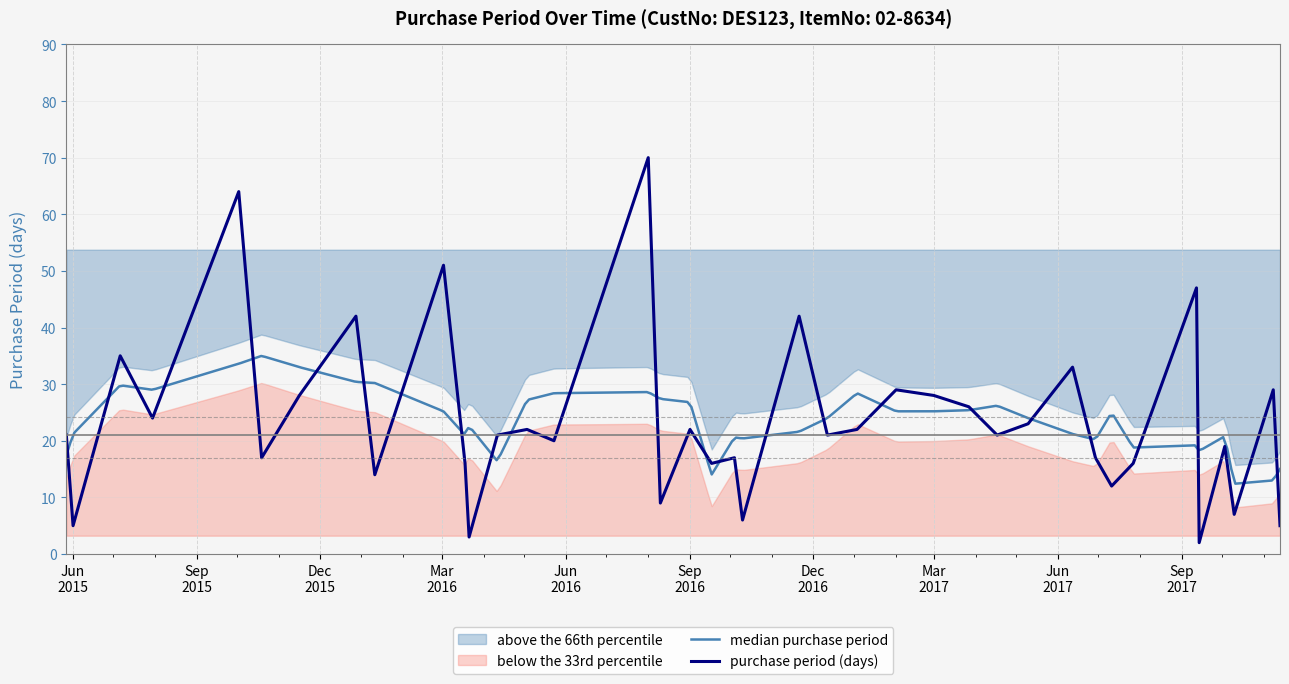

How many data points are less than 21?

17